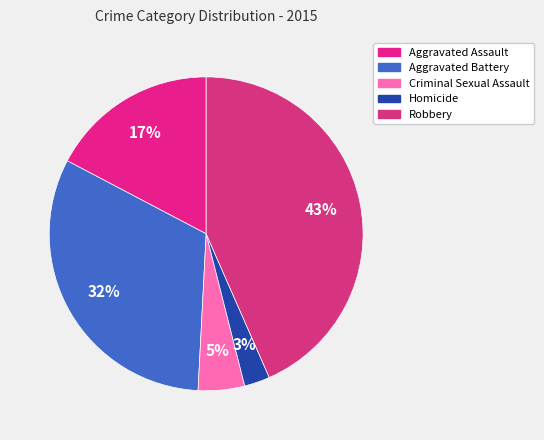

To the nearest percent, what is the average slice percentage?

20%